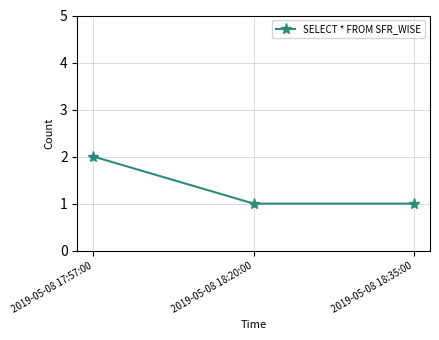

What is the label of the 1st point from the left?

2019-05-08 17:57:00